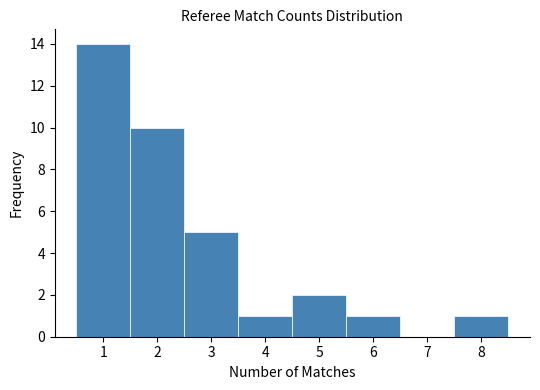

Which range on the x-axis has the tallest bar?

0.5 to 1.5